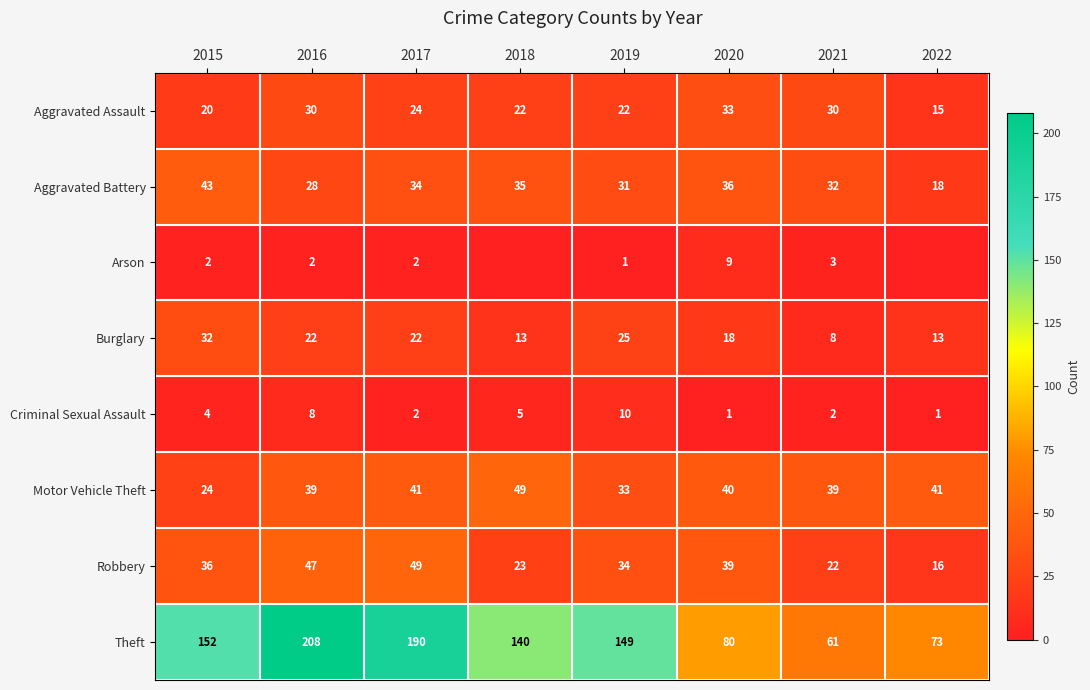

Count the number of categories in the chart.

8